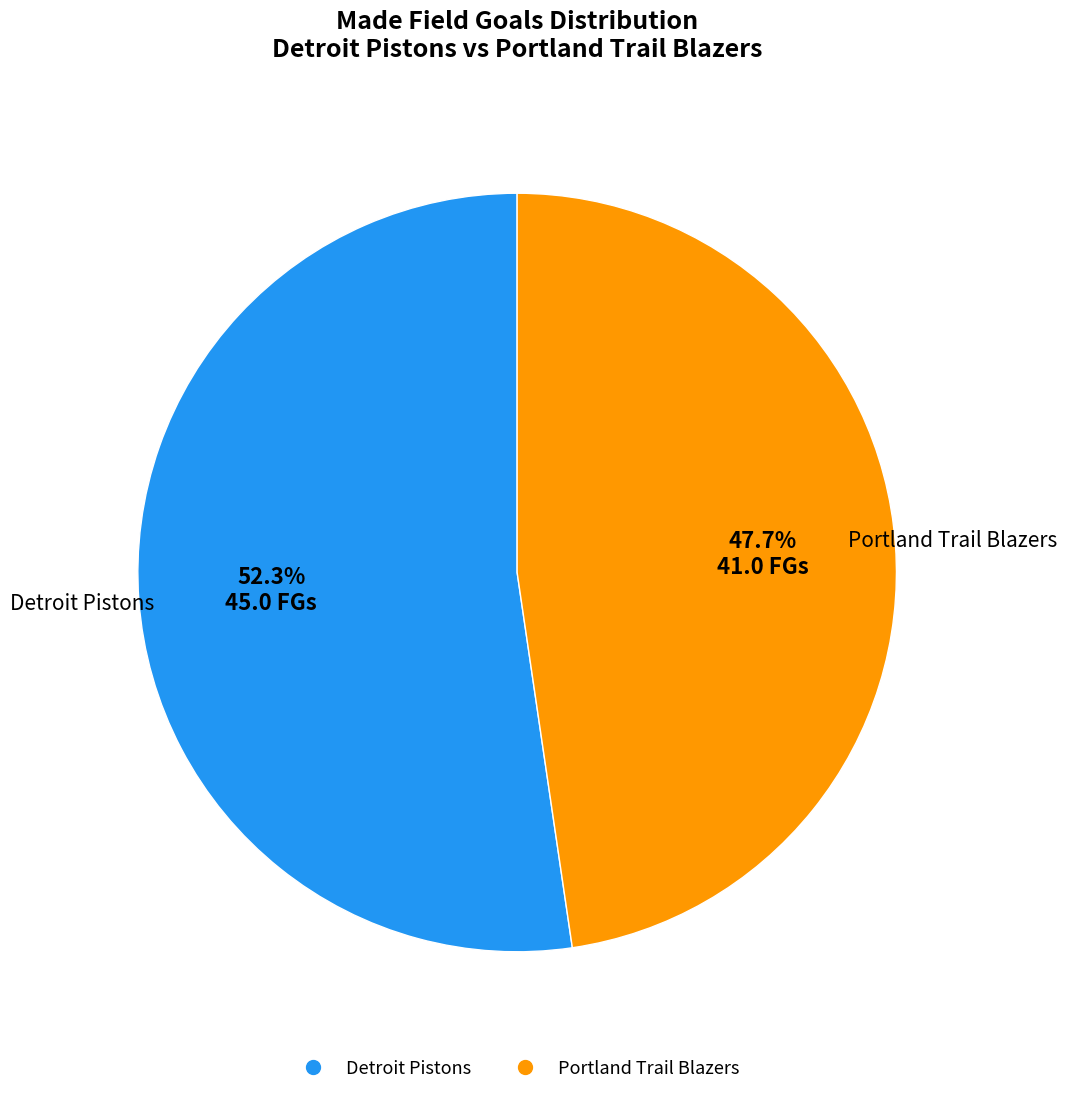

Is there a majority slice in this chart?

Yes